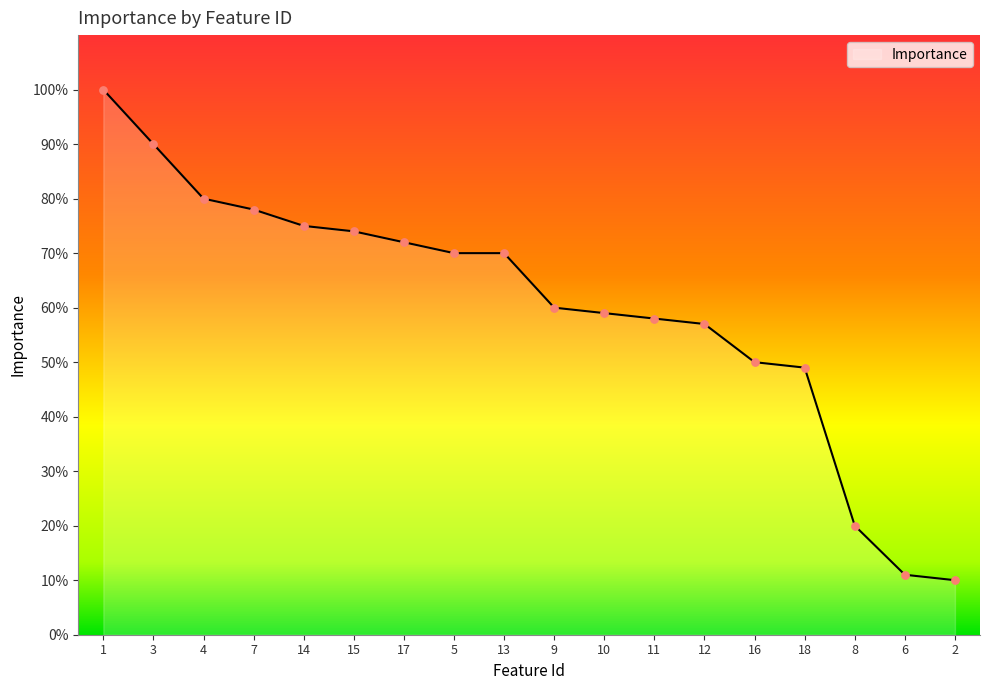

What is the change in value from 4 to 12?

-23